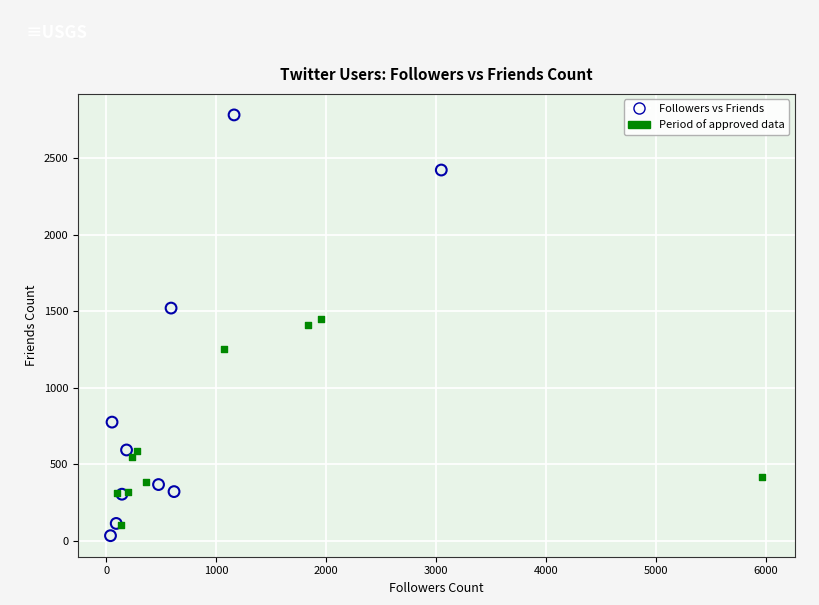

Which series contains the highest Y value?

Followers vs Friends